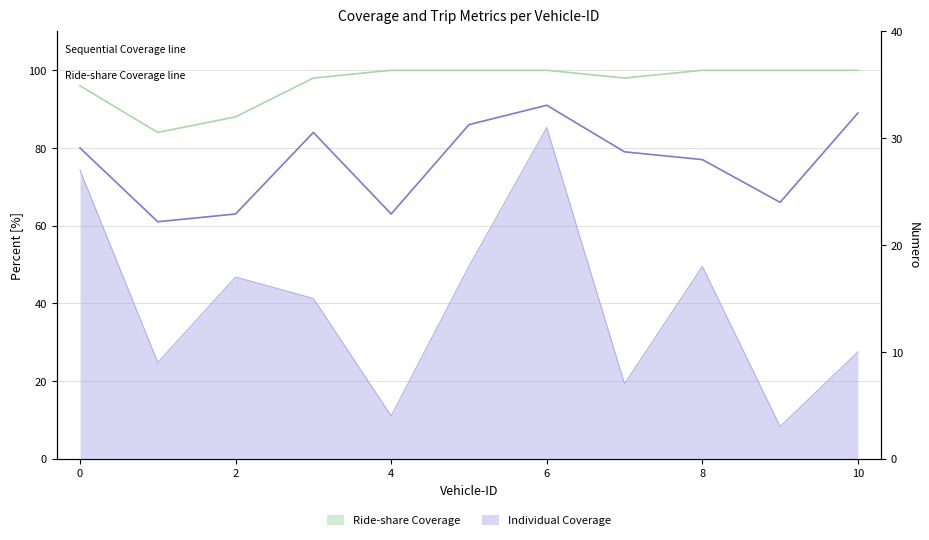

Is it true that Individual Coverage line equals 10 at 8?

False